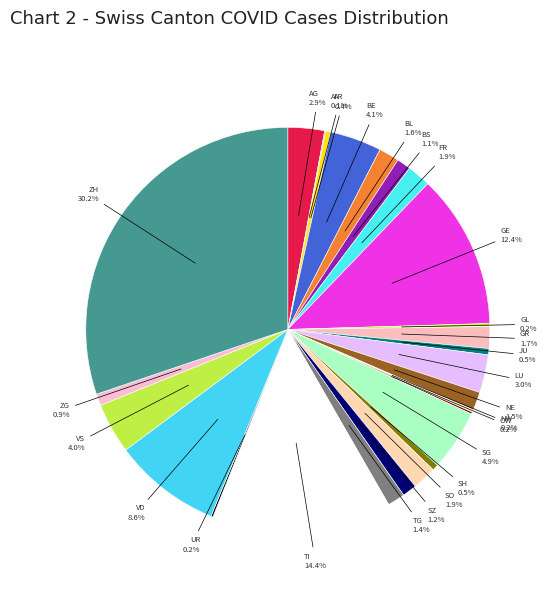

To the nearest percent, what is the difference between the largest and smallest slice percentages?

30%